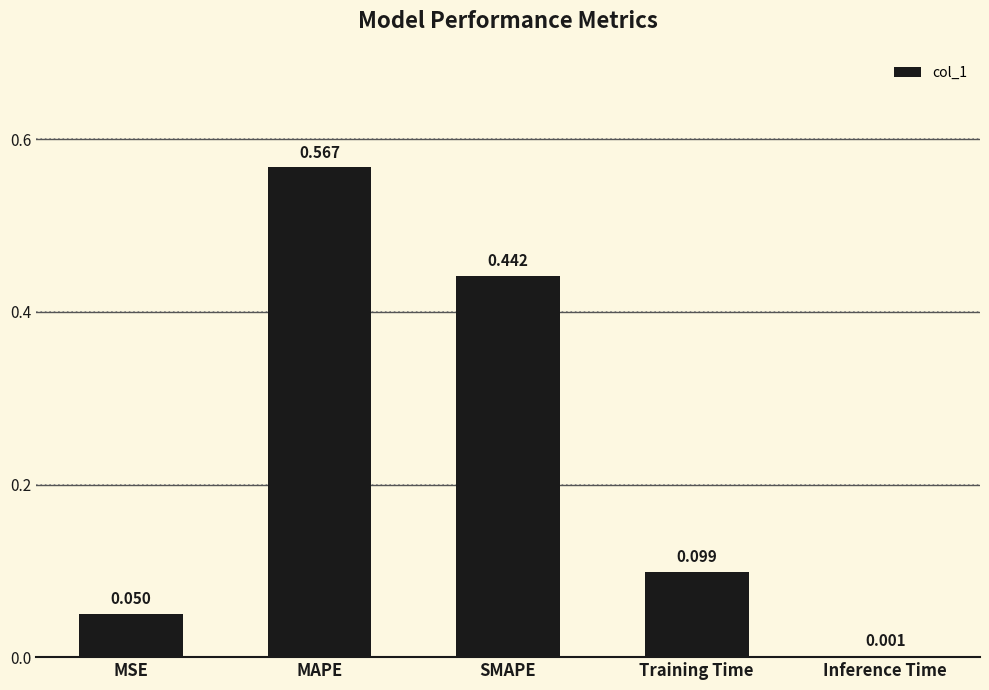

Which category has the highest value across all series?

MAPE